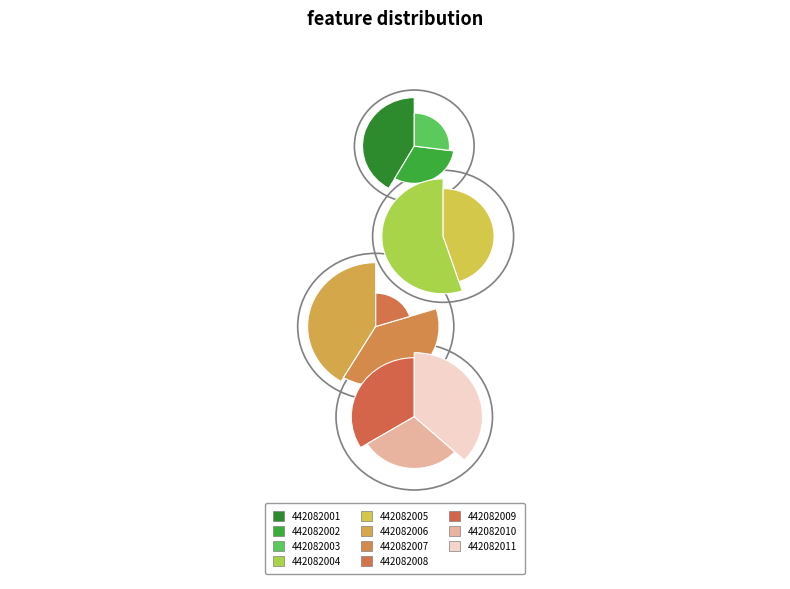

Rank the categories by value from lowest to highest.

442082003, 442082002, 442082001, 442082008, 442082010, 442082009, 442082005, 442082011, 442082007, 442082006, 442082004